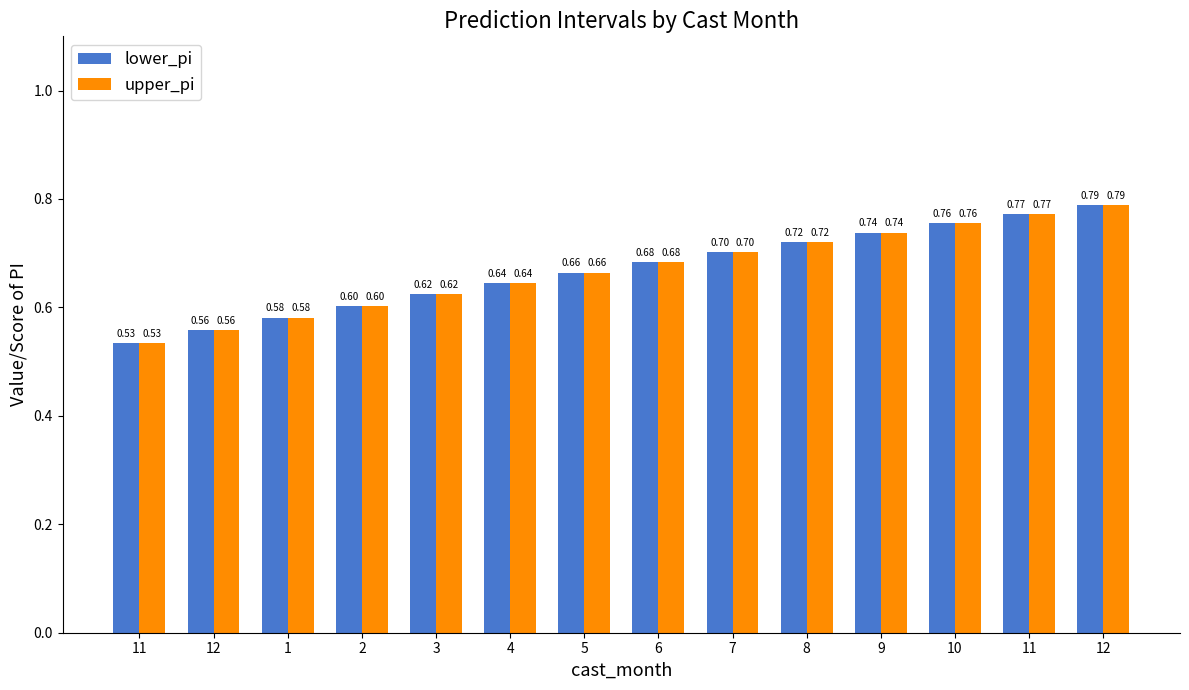

What are all the series names shown in the legend?

lower_pi, upper_pi